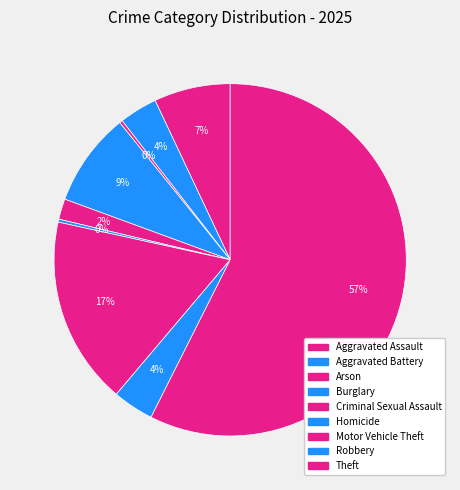

Rank the categories by value from highest to lowest.

Theft, Motor Vehicle Theft, Burglary, Aggravated Assault, Robbery, Aggravated Battery, Criminal Sexual Assault, Arson, Homicide